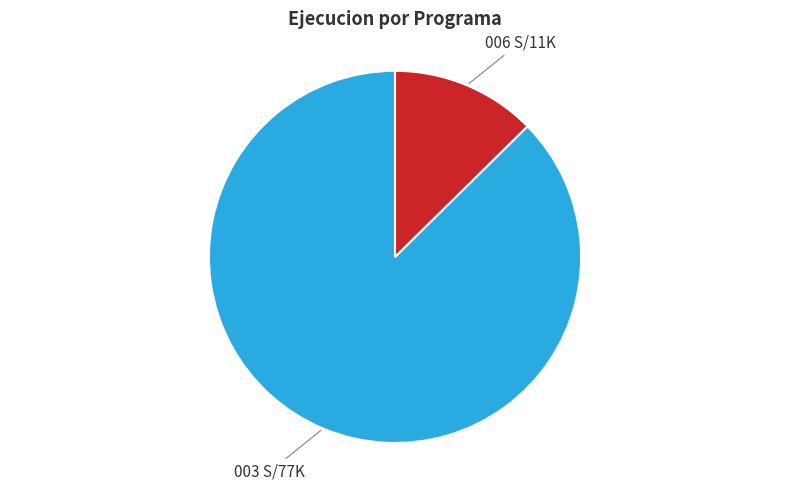

How many slices are in this pie chart?

2